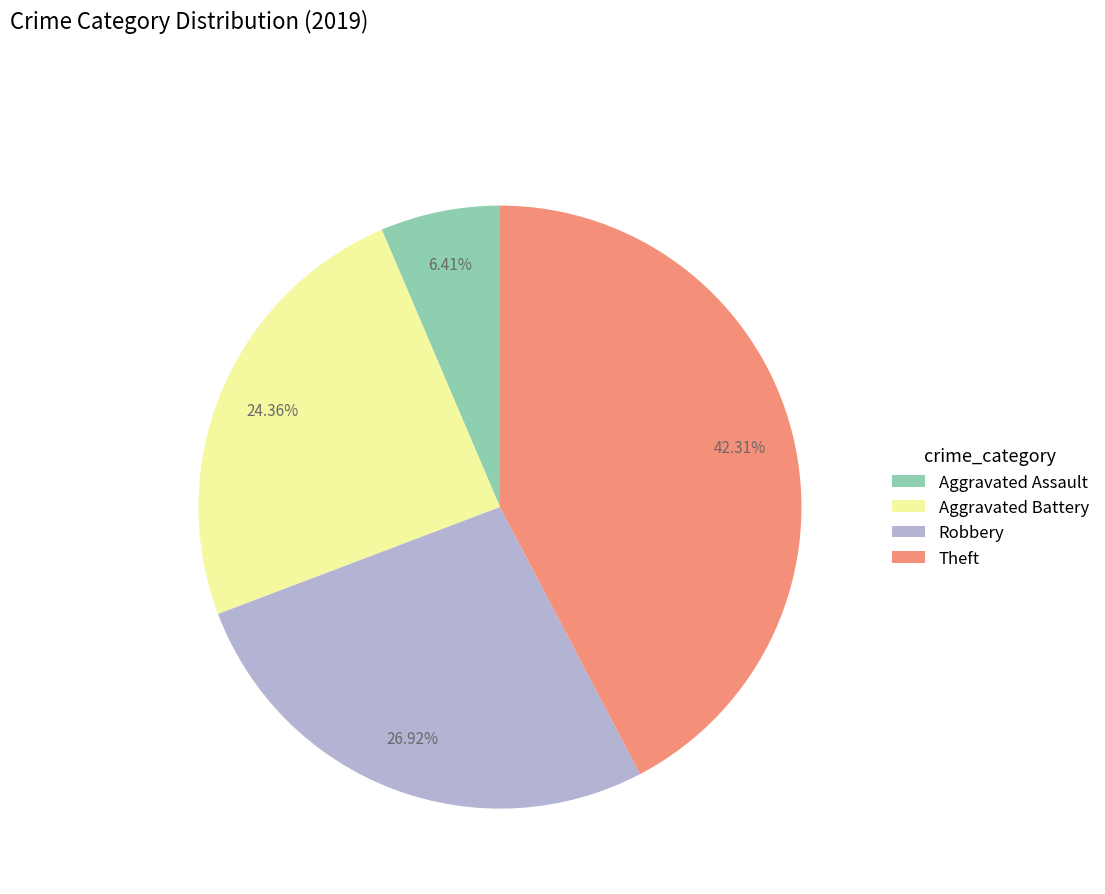

Is there any slice that represents more than half of the pie?

No